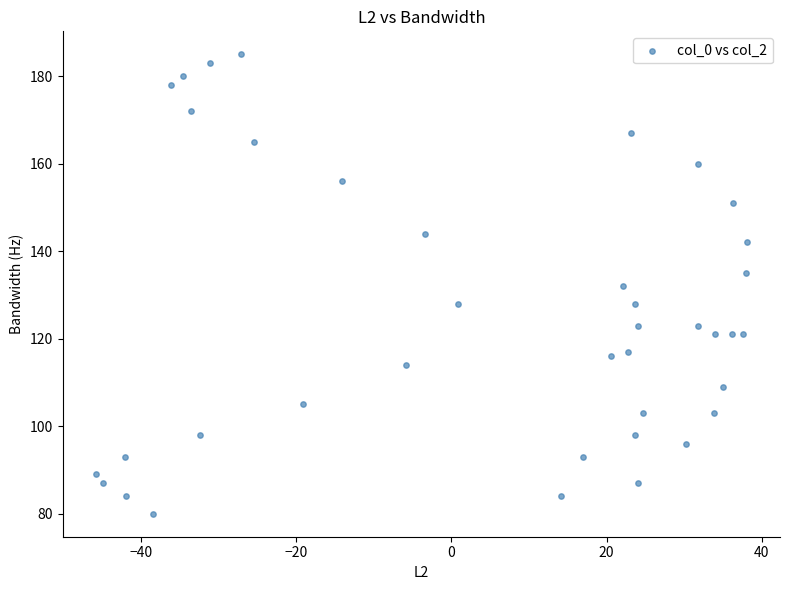

What is the range of Y values (max minus min)?

105